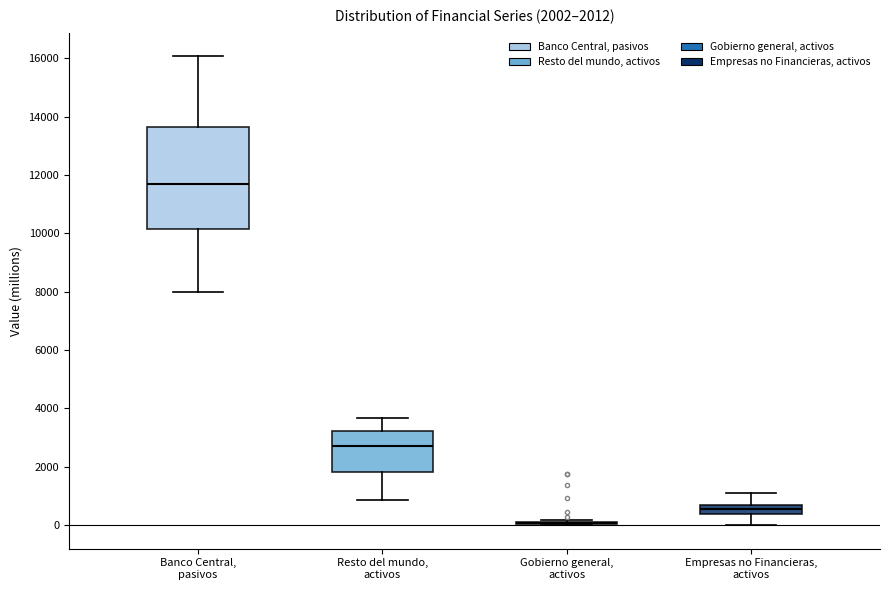

Which box is the tallest, from its lower edge to its upper edge?

Banco Central, pasivos